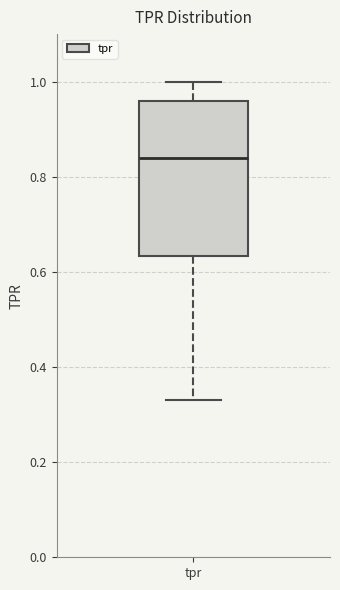

Read this box plot against the y-axis: the position of the median line, the range covered by the box, and the ends of both whiskers. The values are not printed on the chart, so give them approximately, as read against the axis.

median 0.84, box 0.64 to 0.96, whiskers 0.34 to 1.00